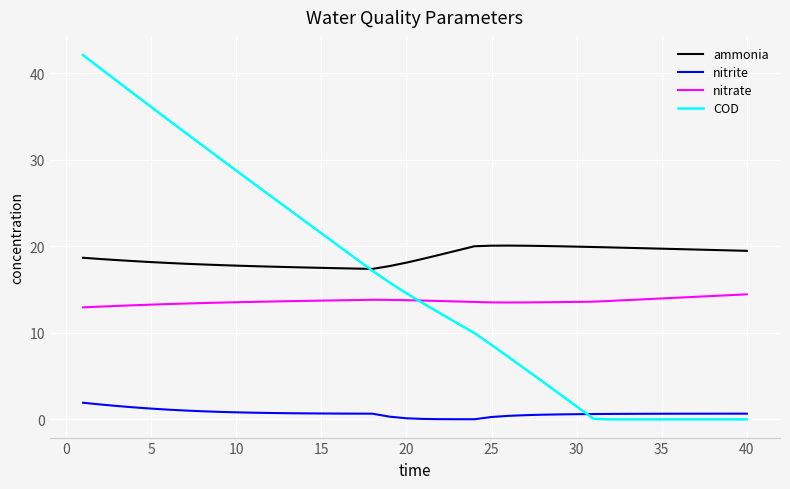

What is the maximum value for ammonia?

20.1